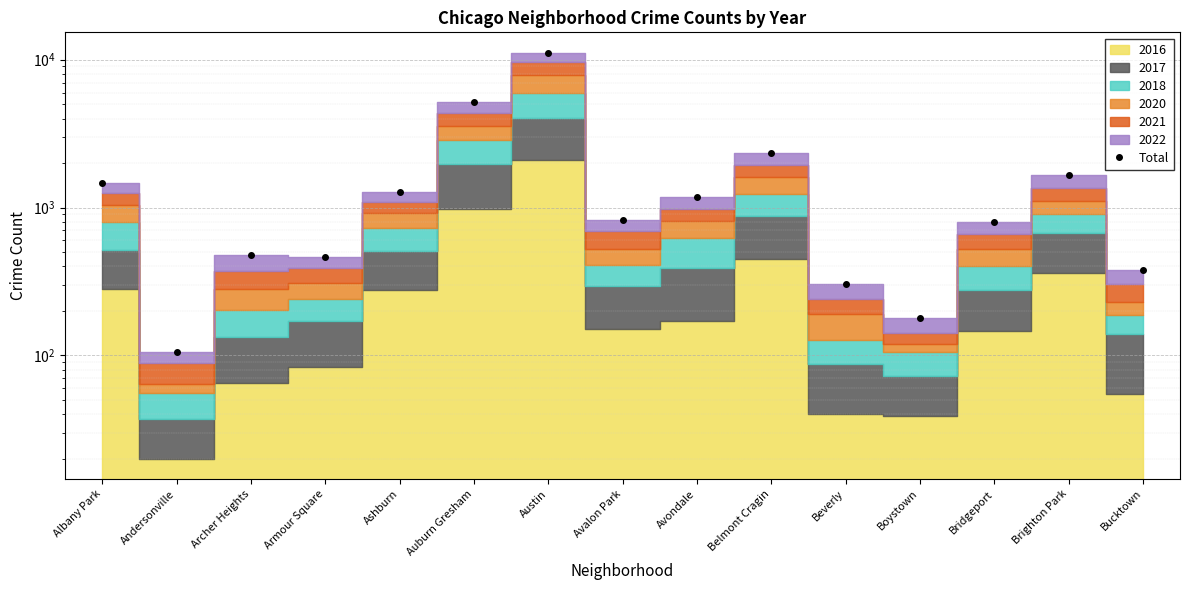

Rank the categories by value from highest to lowest.

Austin, Auburn Gresham, Belmont Cragin, Brighton Park, Albany Park, Ashburn, Avondale, Avalon Park, Bridgeport, Archer Heights, Armour Square, Bucktown, Beverly, Boystown, Andersonville